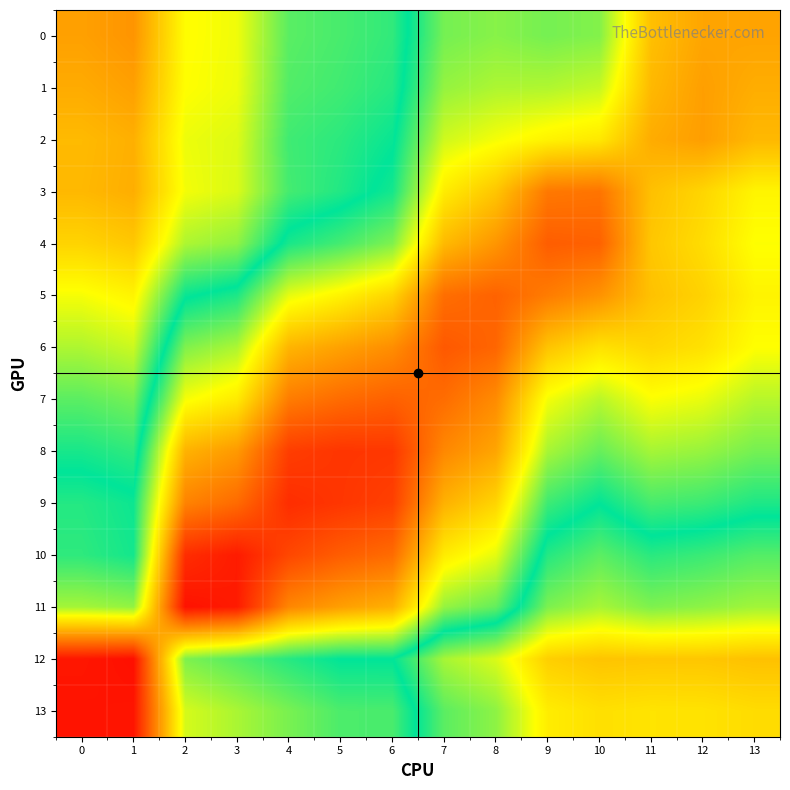

What is the difference between the highest and lowest values at 3?

0.6